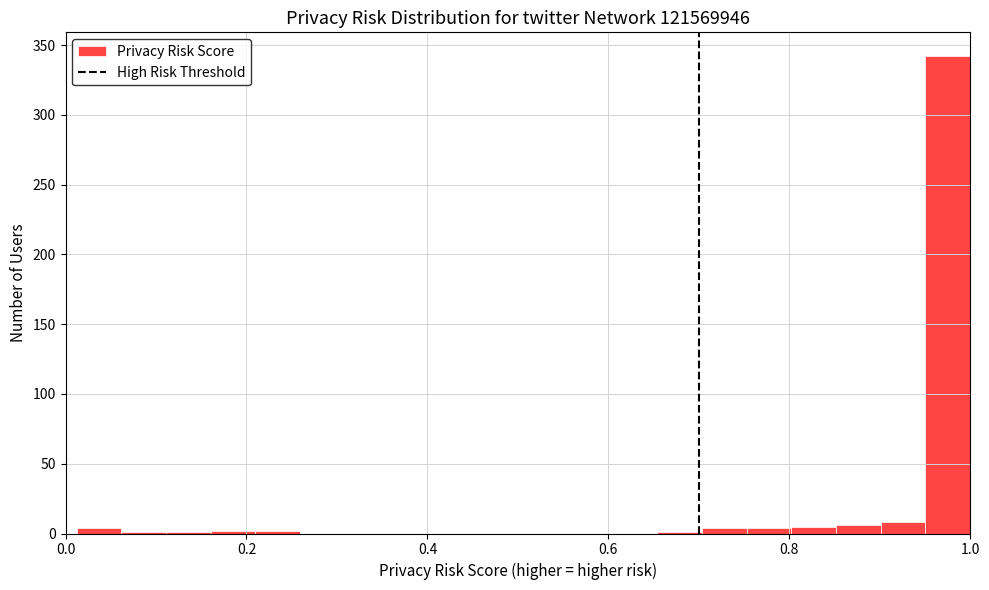

Read against the x-axis, roughly where is the centre of the tallest bar?

0.98